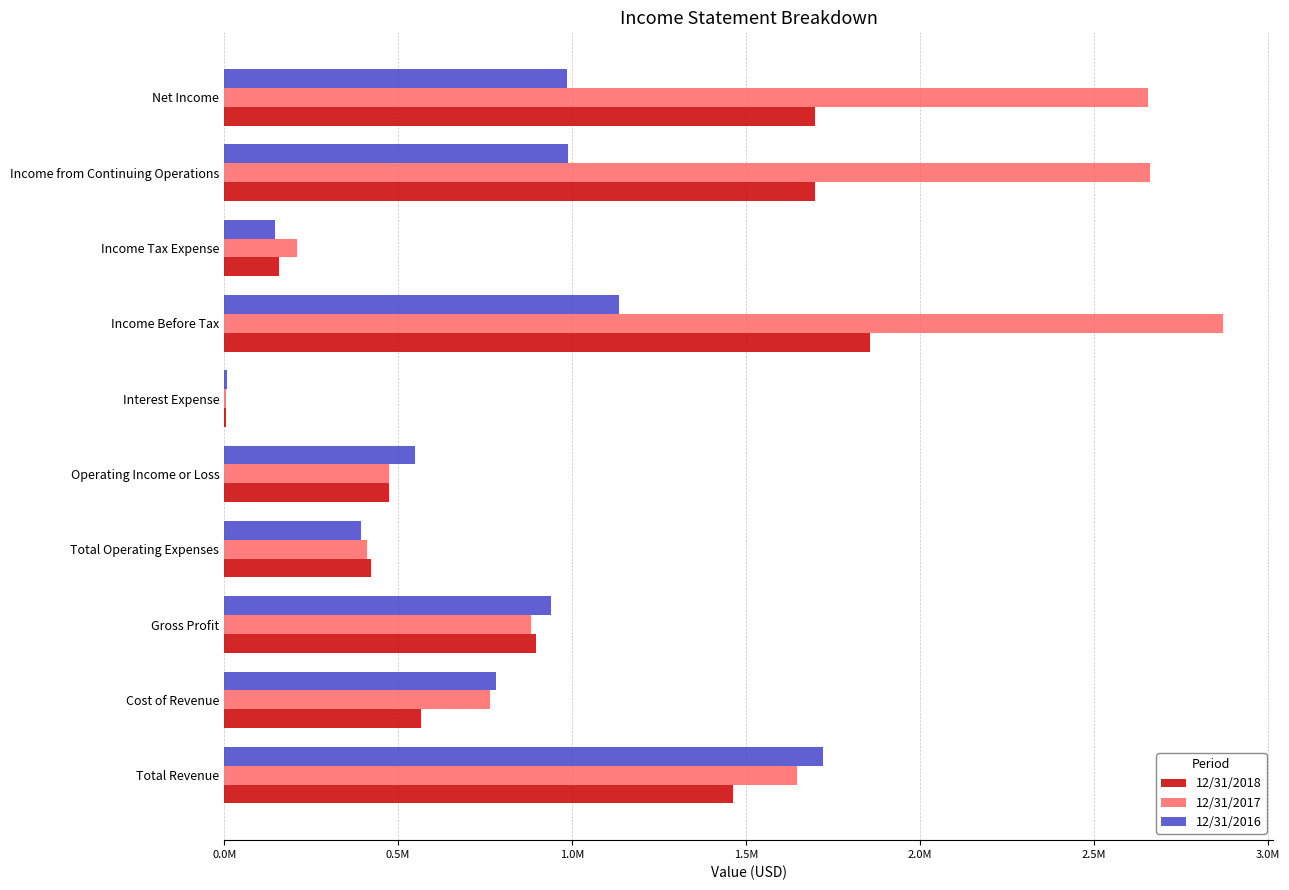

What are all the series names shown in the legend?

12/31/2018, 12/31/2017, 12/31/2016